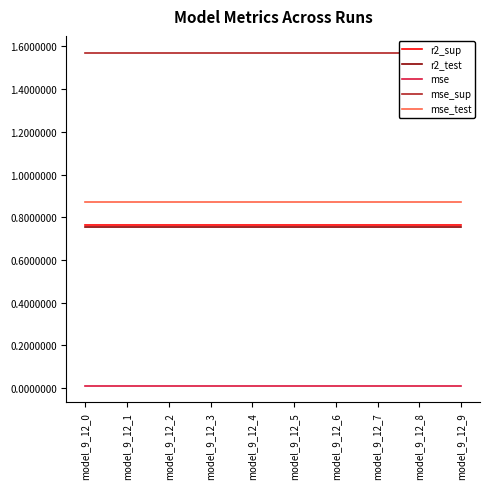

Which series changed the most between model_9_12_0 and model_9_12_8?

r2_sup